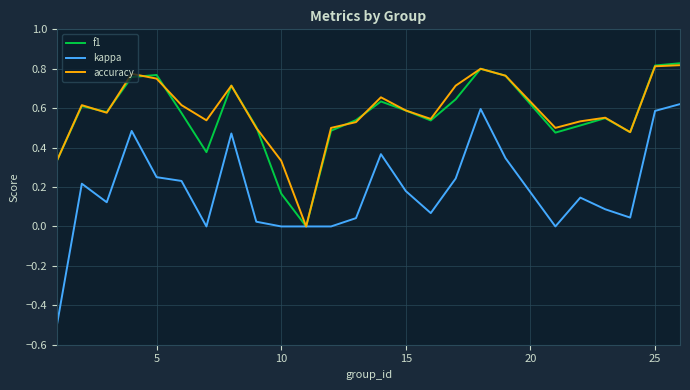

Which series has the widest spread of values?

kappa